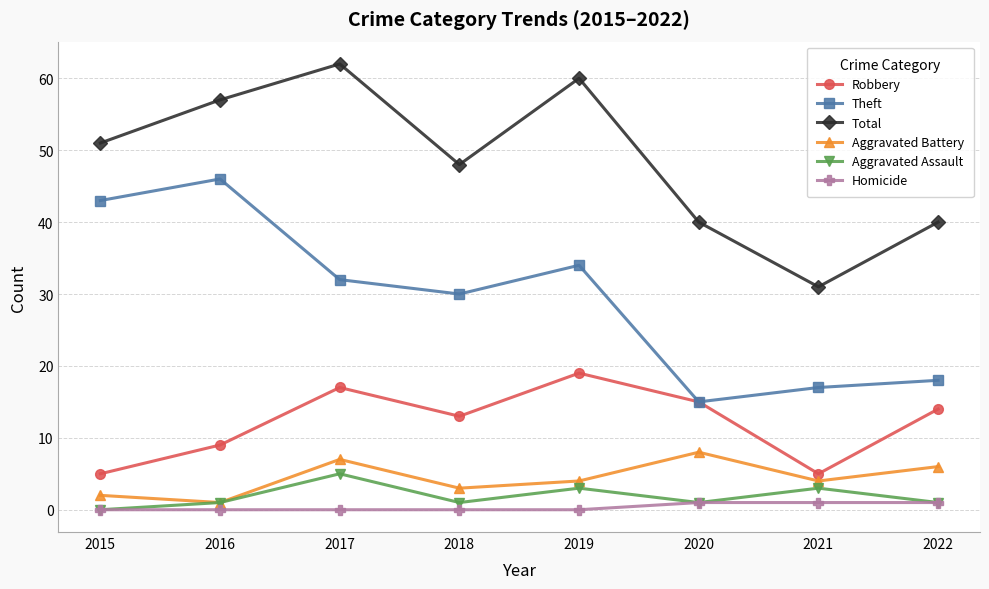

Is it true that Aggravated Assault equals 1 at 2022?

True